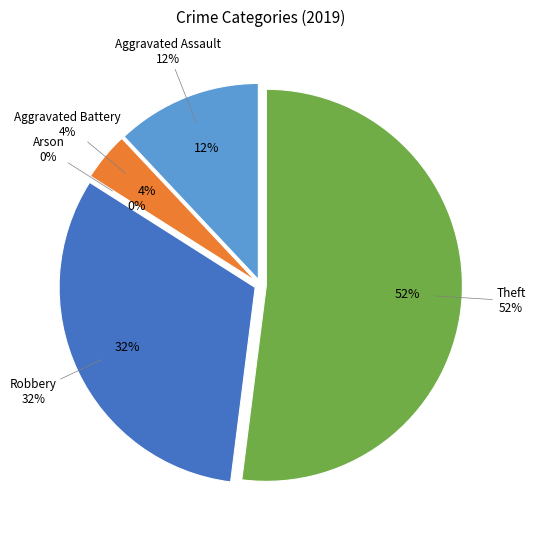

To the nearest percent, what is the difference between the largest and smallest slice percentages?

52%